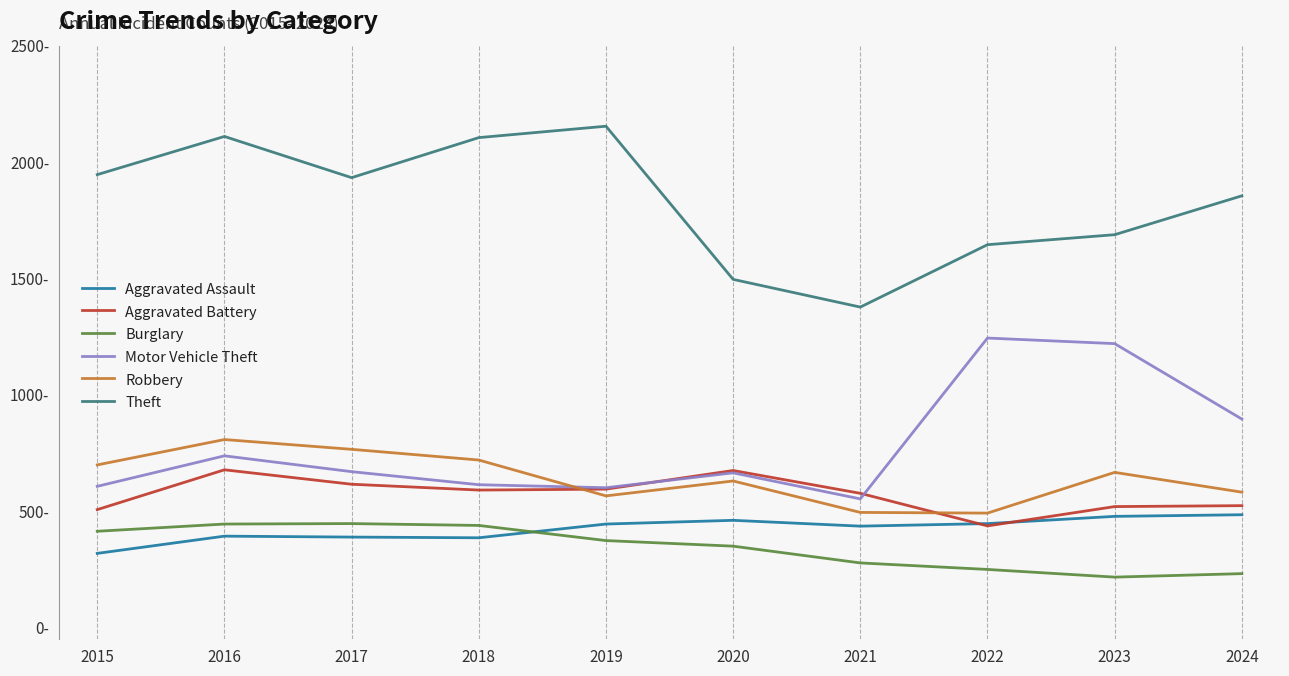

Does the chart display data point markers on the line(s)?

No